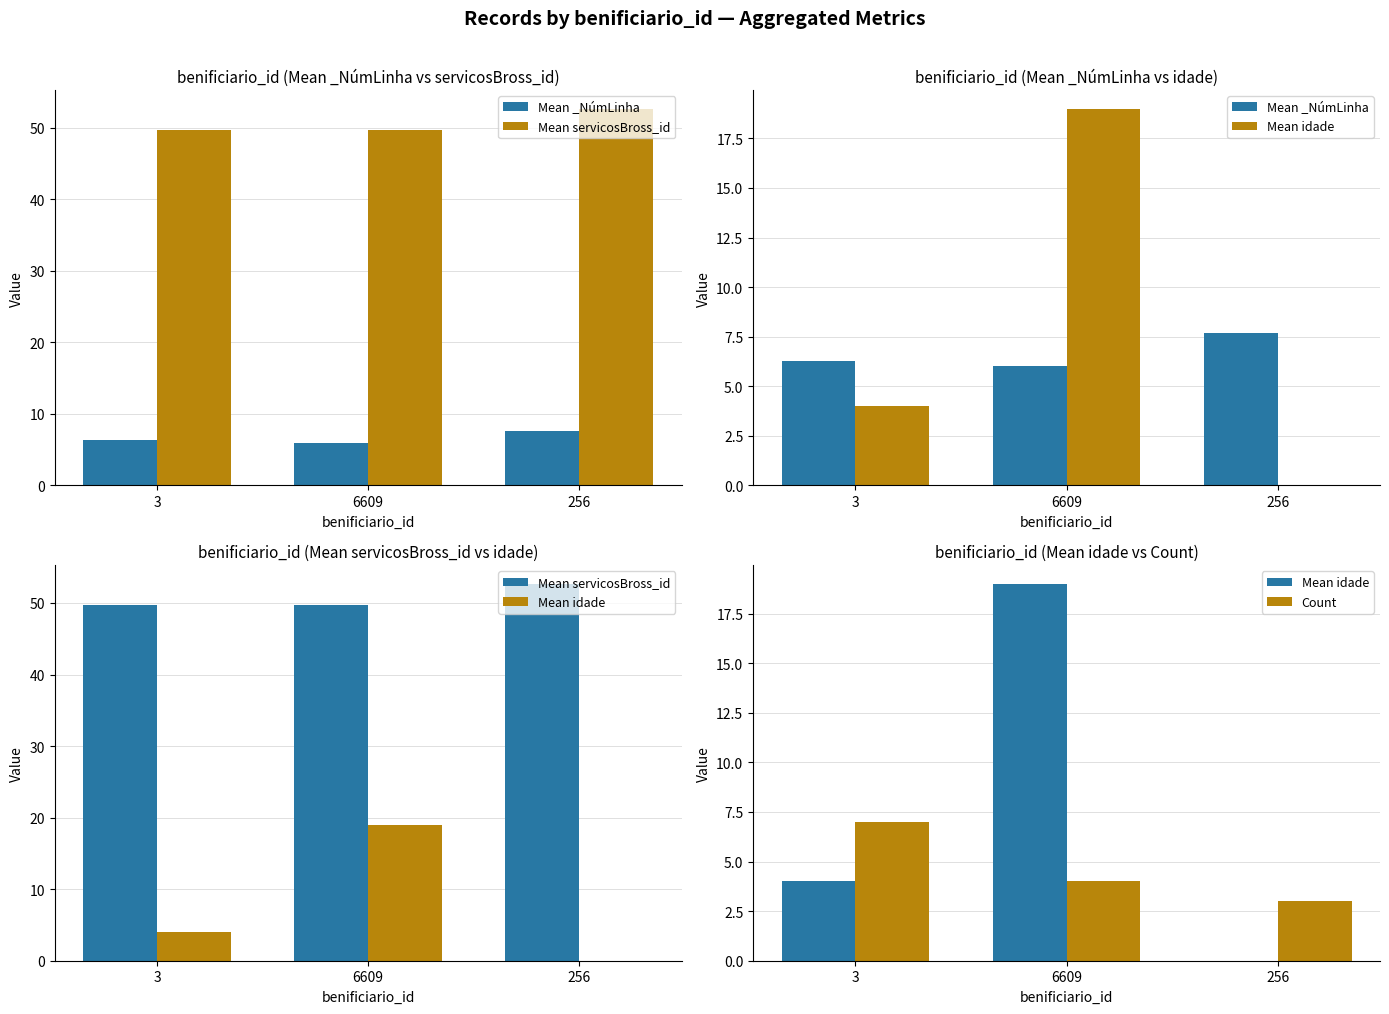

How many data points in Mean idade are less than 4?

1